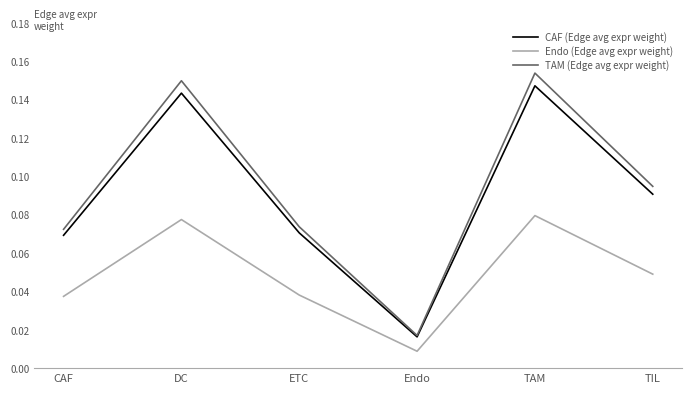

What is the total value across all series at TAM?

0.4